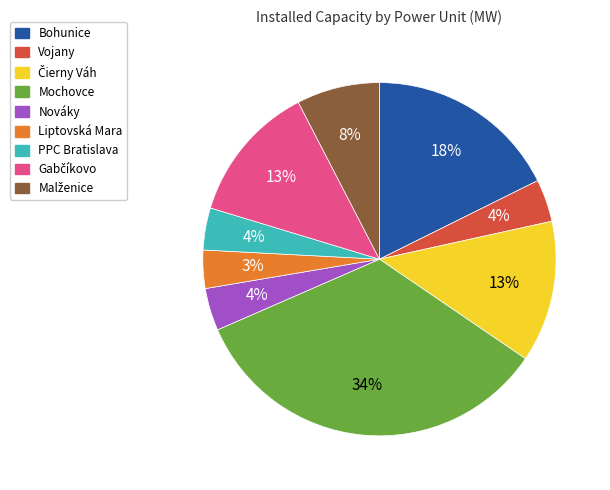

What is the ratio of the value at Mochovce to the value at Bohunice?

1.9